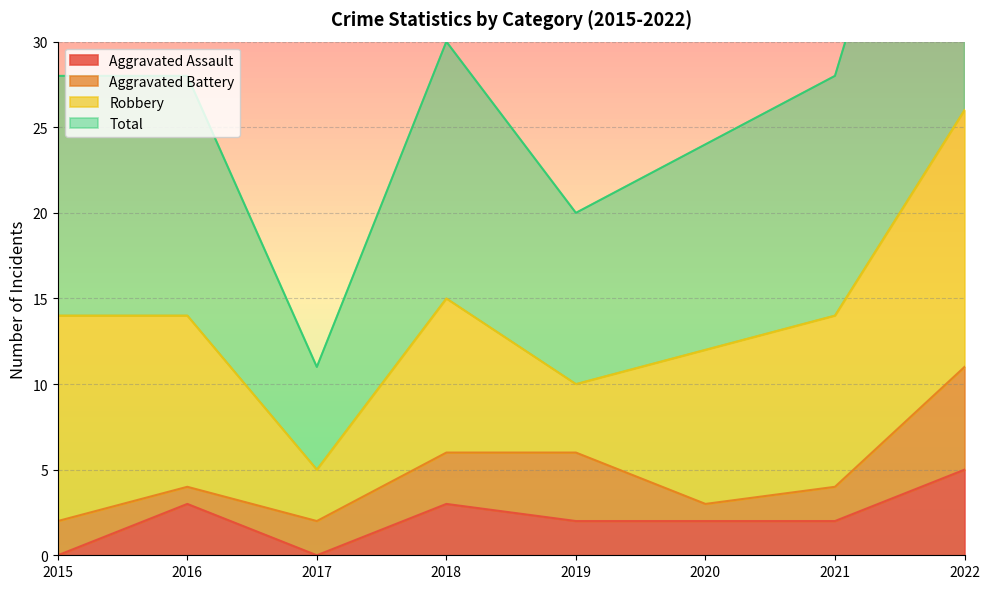

List the labels in order of Aggravated Assault value, smallest first.

2015, 2017, 2019, 2020, 2021, 2016, 2018, 2022